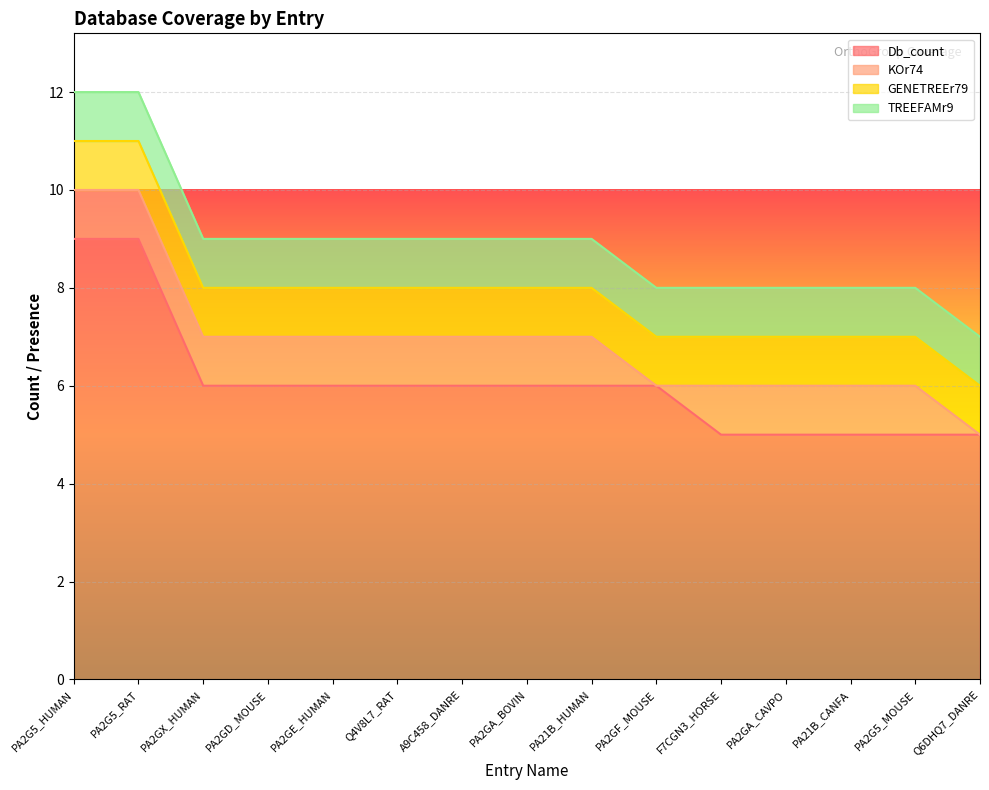

The value of GENETREEr79 at A9C458_DANRE is 1. True or false?

True